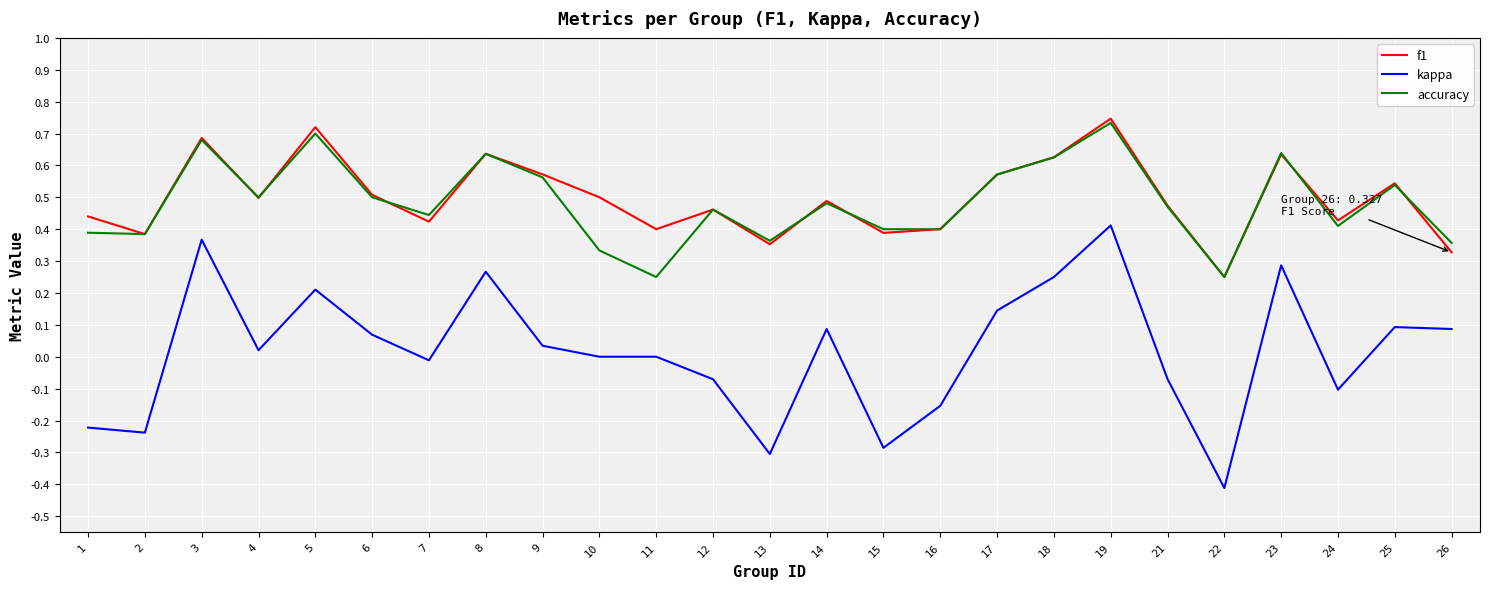

What is the difference between the maximum and minimum values in the kappa series?

0.8